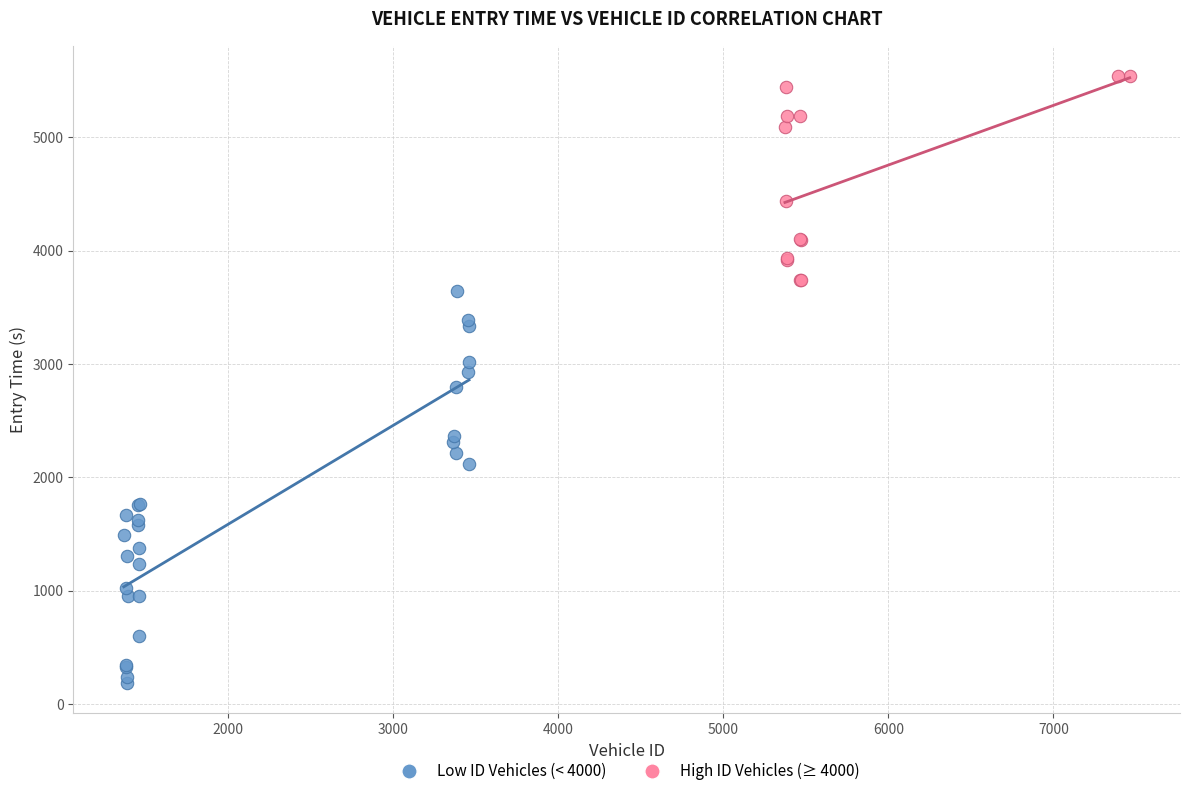

Which series has the largest Y range (max minus min)?

Low ID Vehicles (< 4000)